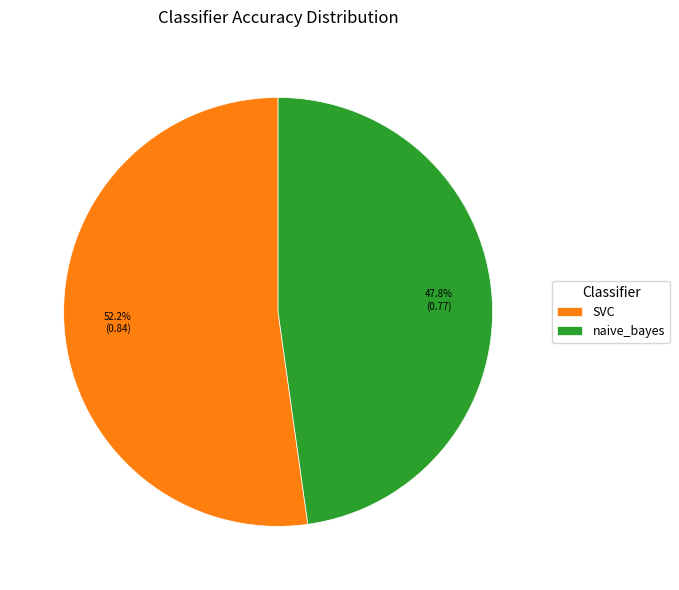

Rank the categories by value from highest to lowest.

SVC, naive_bayes